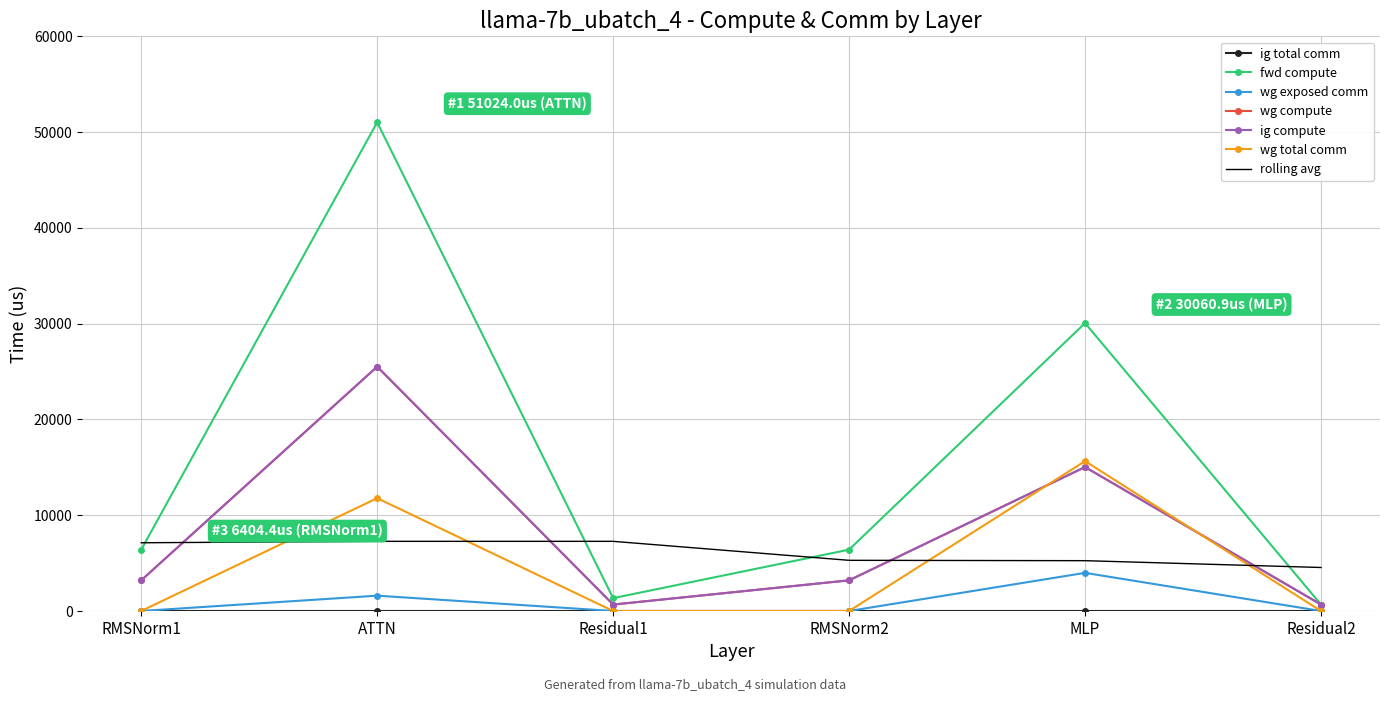

True or false: wg total comm has more than 2 interior local peaks.

False